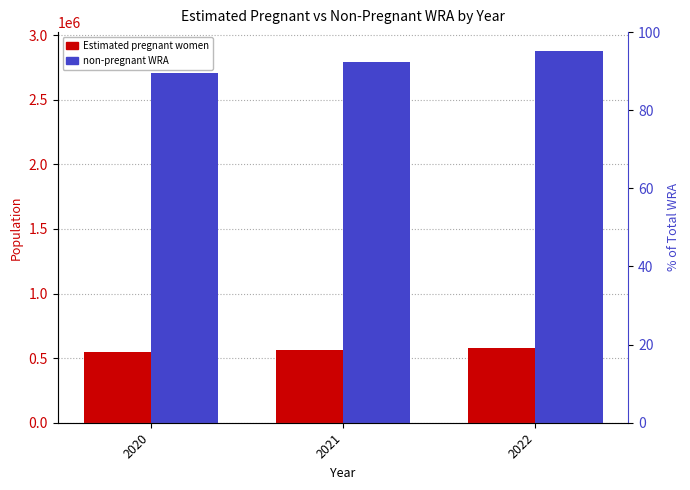

What is the approximate value of non-pregnant WRA at 2022?

2879083.6